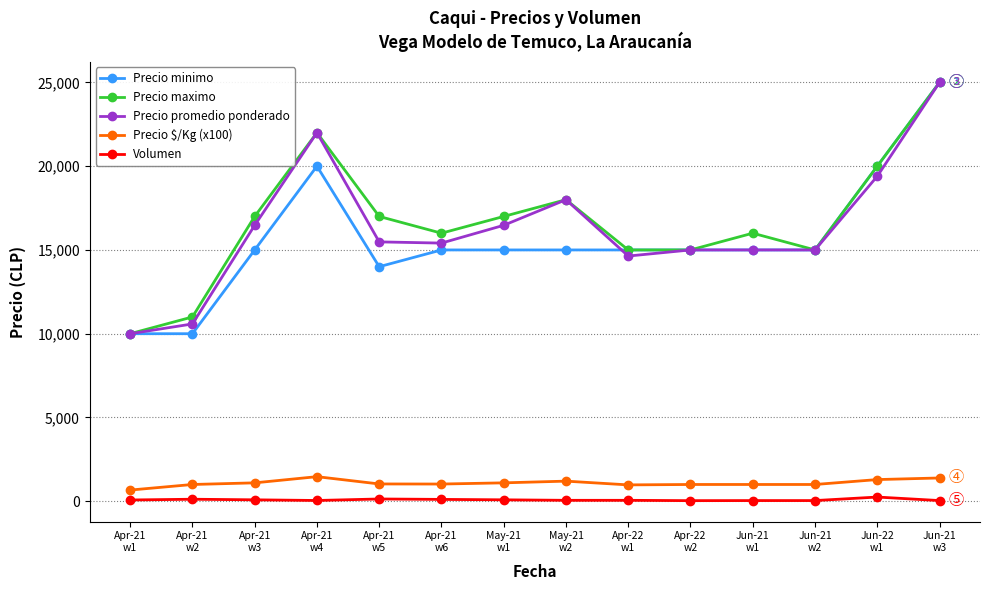

Does the chart have visible grid lines?

Yes